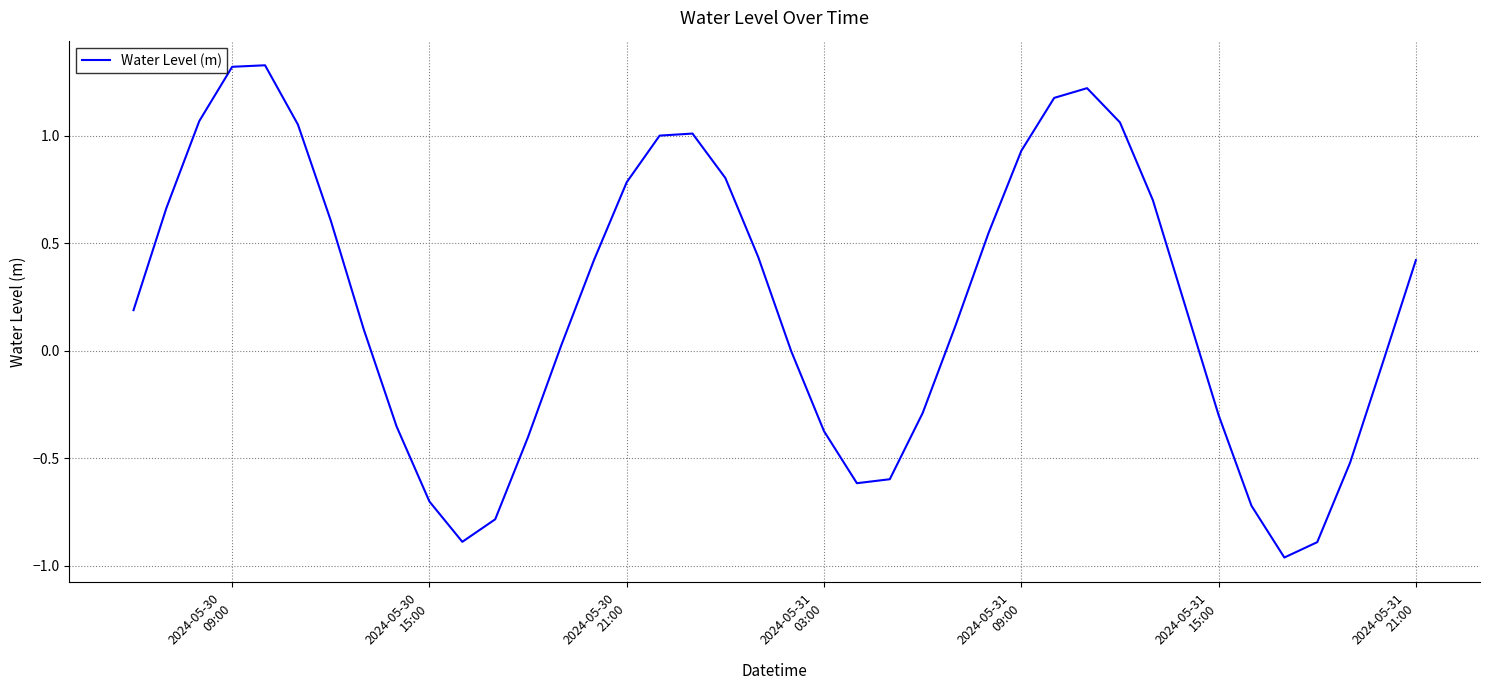

What is the difference between the maximum and minimum values?

2.3